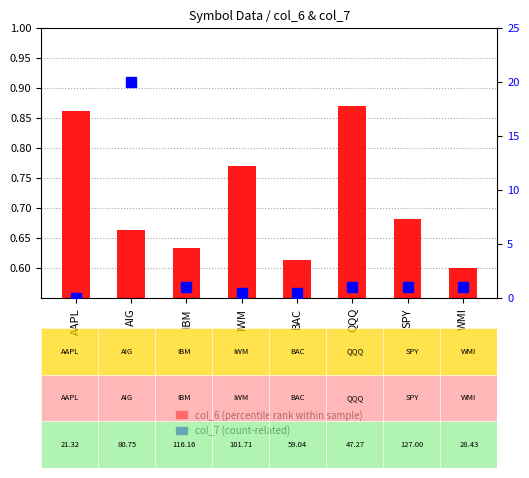

Between AIG and QQQ, which series saw the biggest shift?

col_7